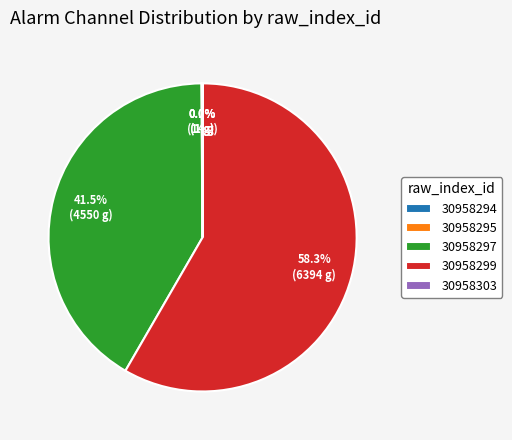

Which slice represents more than half of the pie?

30958299